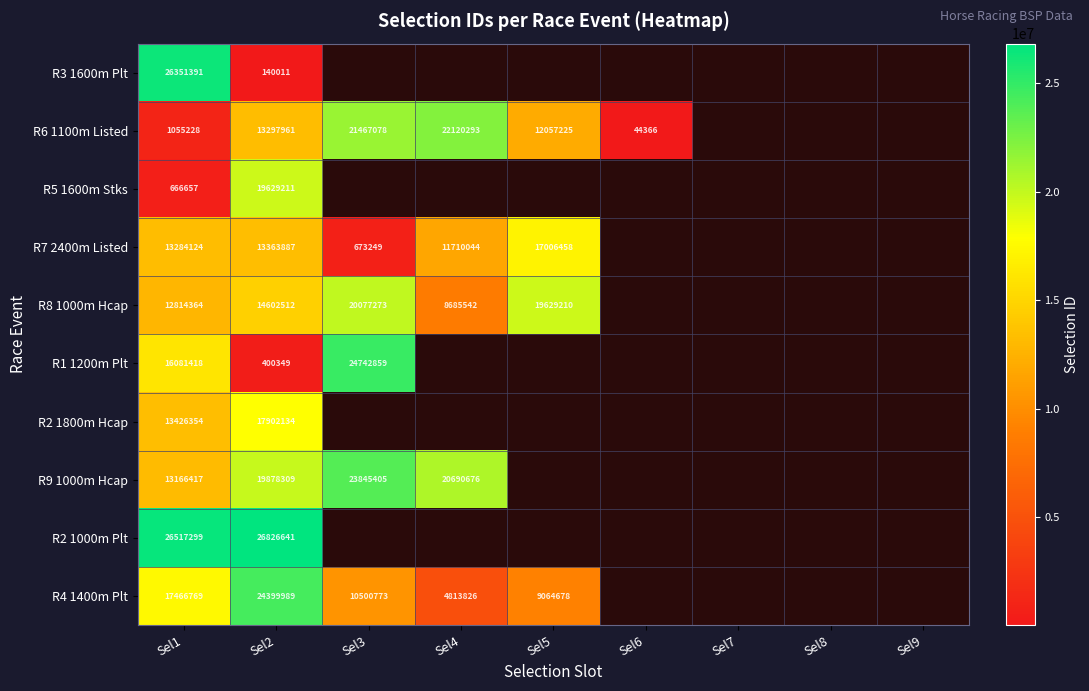

What is the difference between the highest and lowest values at Sel2?

26686630